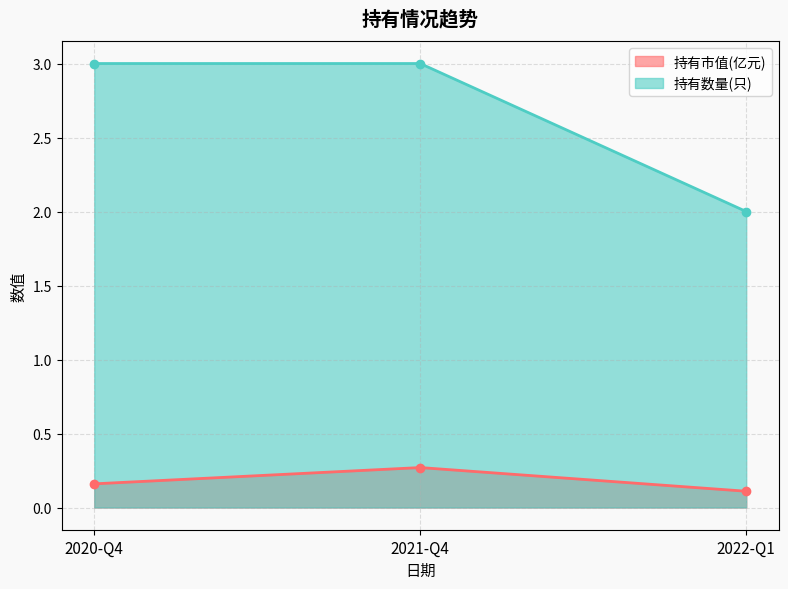

What is the total value across all series at 2022-Q1?

2.1